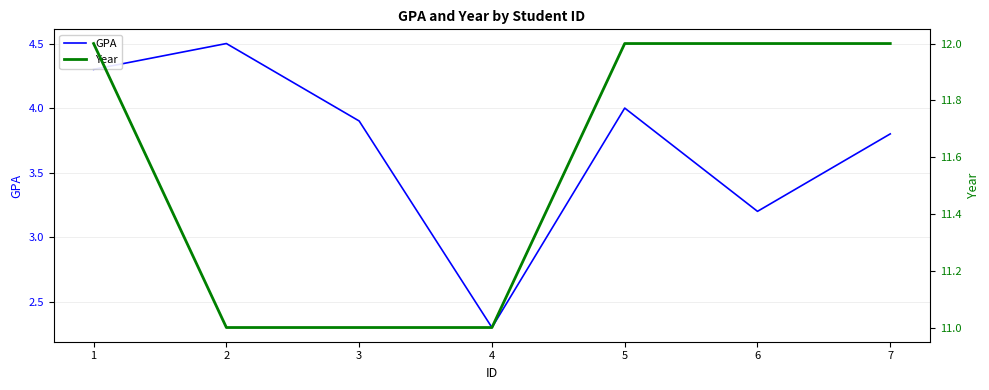

Reading left to right, what are all the values shown in this chart?

GPA: 1=4.3	2=4.5	3=3.9	4=2.3	5=4.0	6=3.2	7=3.8
Year: 1=12.0	2=11.0	3=11.0	4=11.0	5=12.0	6=12.0	7=12.0